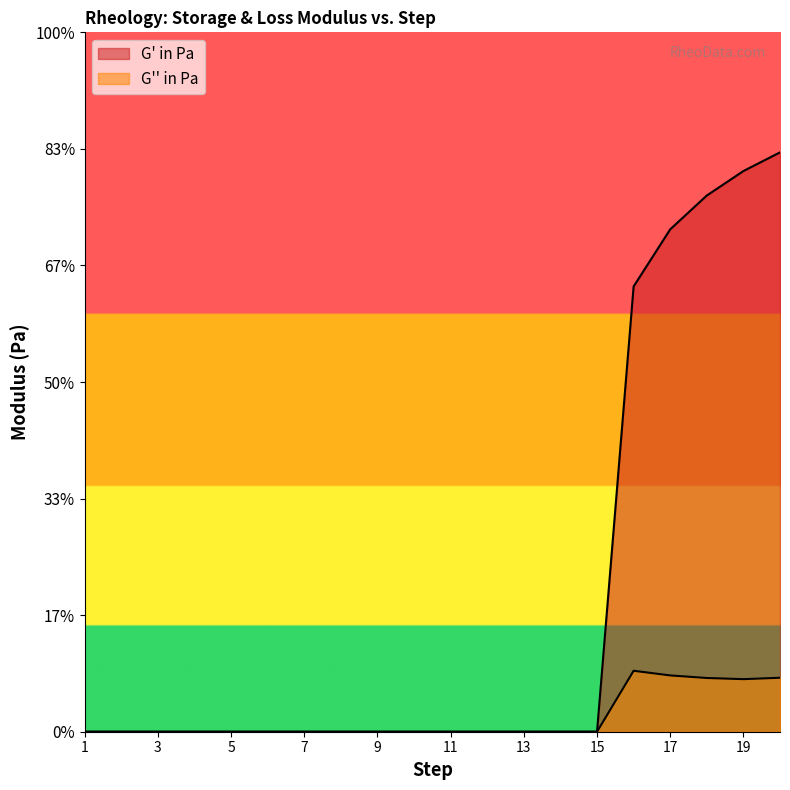

At which category does G'' in Pa reach its first local peak?

16